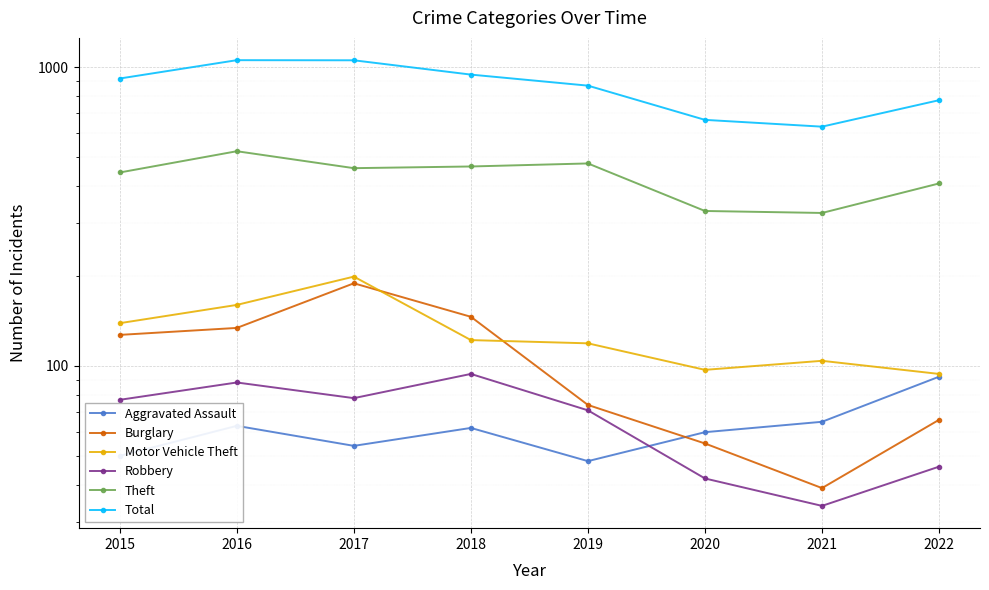

At which category does Motor Vehicle Theft reach its first local valley?

2020